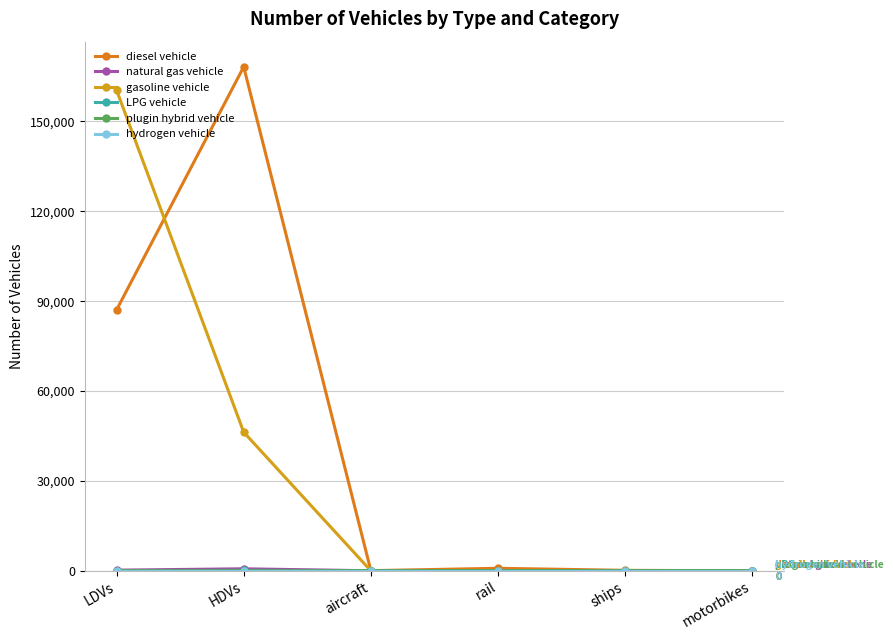

How many lines are shown in the chart?

6